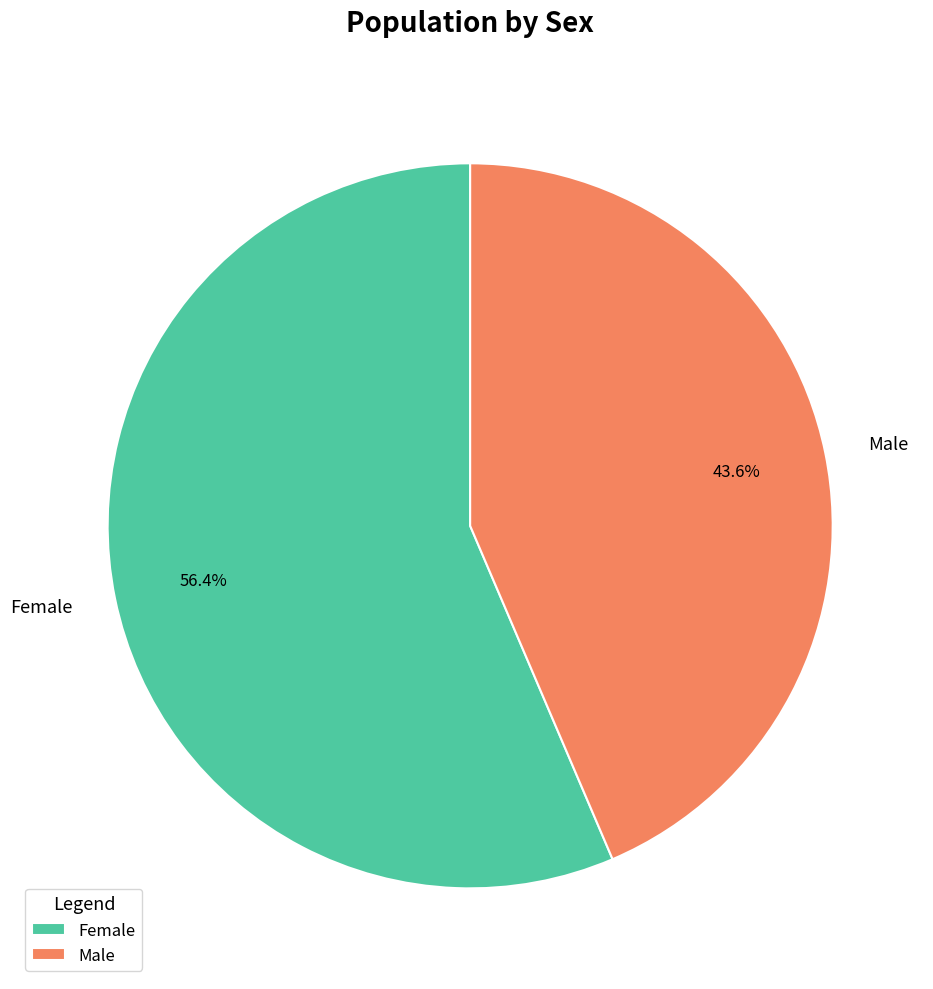

How many segments does this pie chart have?

2